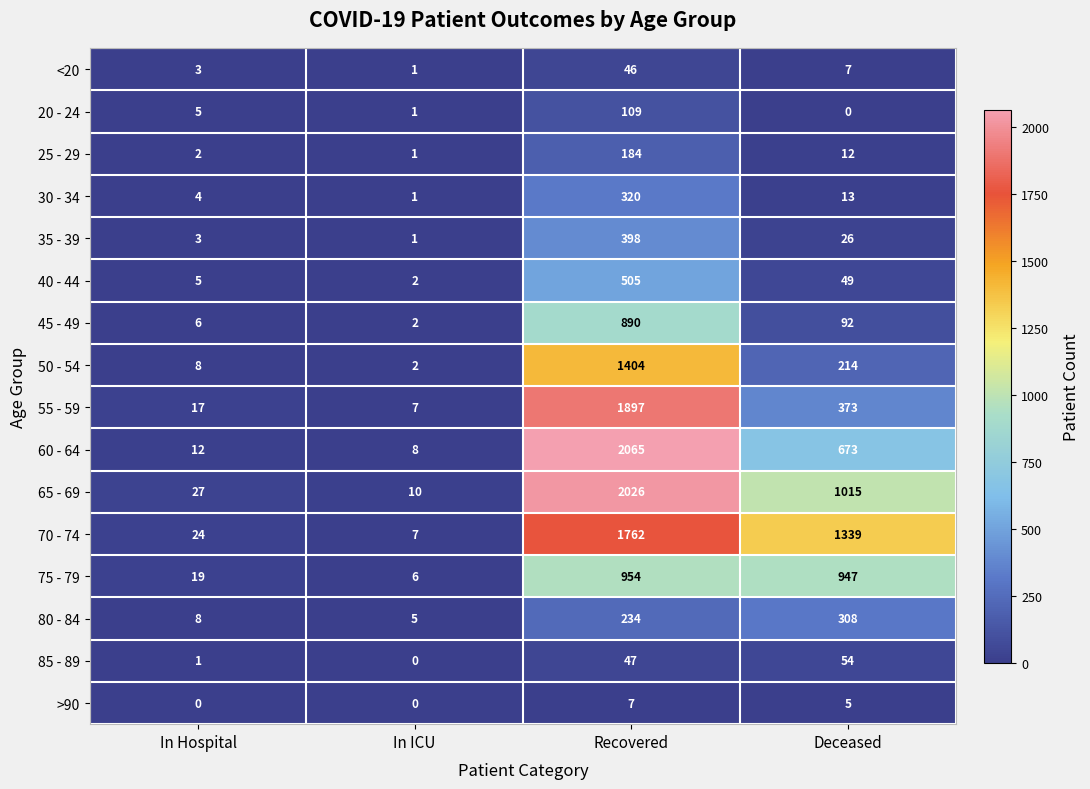

Which series has the largest range (max minus min)?

60 - 64